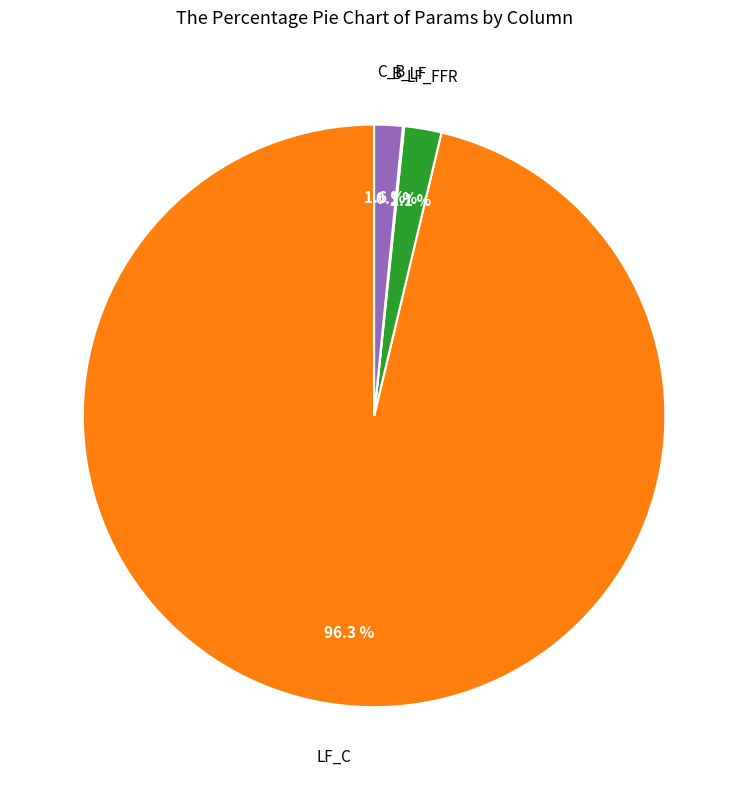

Does any single category account for the majority?

Yes